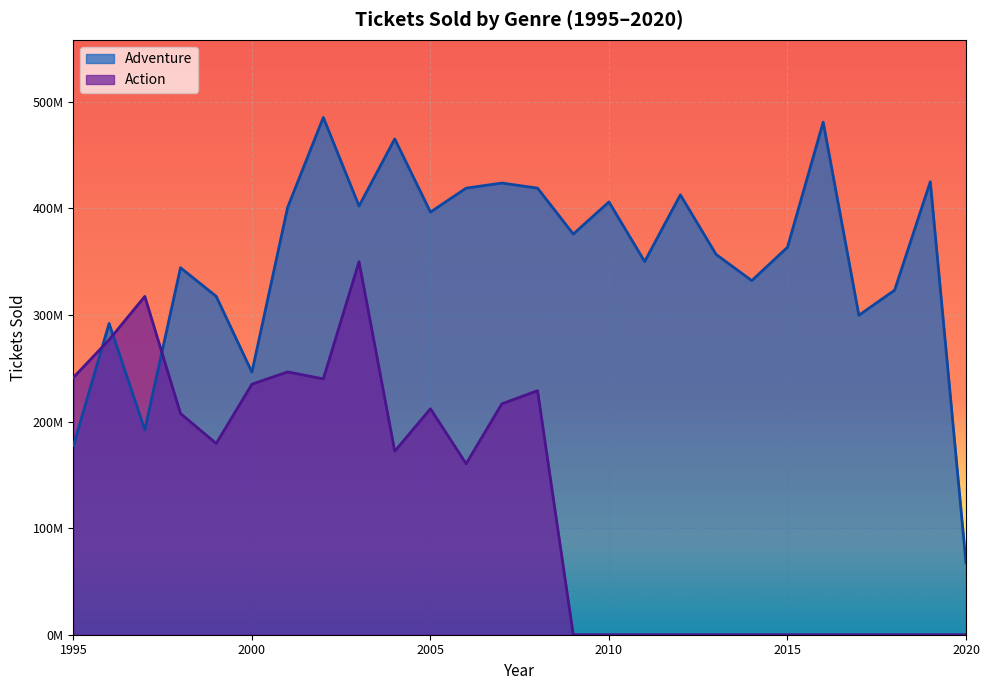

Reading left to right, transcribe all the data shown in this chart.

Adventure: 1995=177358047	1996=291966054	1997=192151554	1998=344236174	1999=317407880	2000=246254507	2001=400860557	2002=485198250	2003=402132511	2004=465050334	2005=396437158	2006=418886249	2007=423660835	2008=418894996	2009=375827476	2010=405950482	2011=350027285	2012=412599414	2013=356734387	2014=332142529	2015=363440937	2016=480825172	2017=299653307	2018=323166125	2019=424863549	2020=67352754
Action: 1995=241274531	1996=276623456	1997=317344773	1998=207497162	1999=179399091	2000=234984879	2001=246510408	2002=239981075	2003=349883019	2004=172119948	2005=211930074	2006=160395751	2007=216563939	2008=228907497	2009=0	2010=0	2011=0	2012=0	2013=0	2014=0	2015=0	2016=0	2017=0	2018=0	2019=0	2020=0